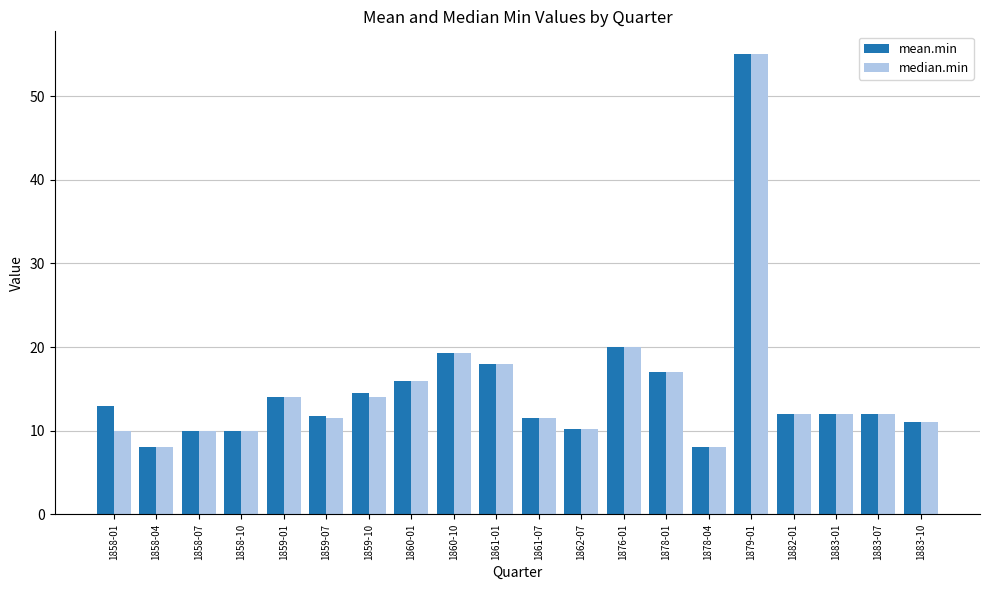

What is the total value across all series at 1883-01?

24.0